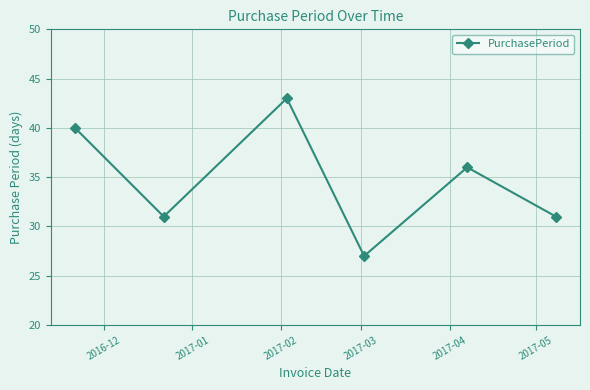

Reading right to left, extract all data points from this chart.

31	36	27	43	31	40